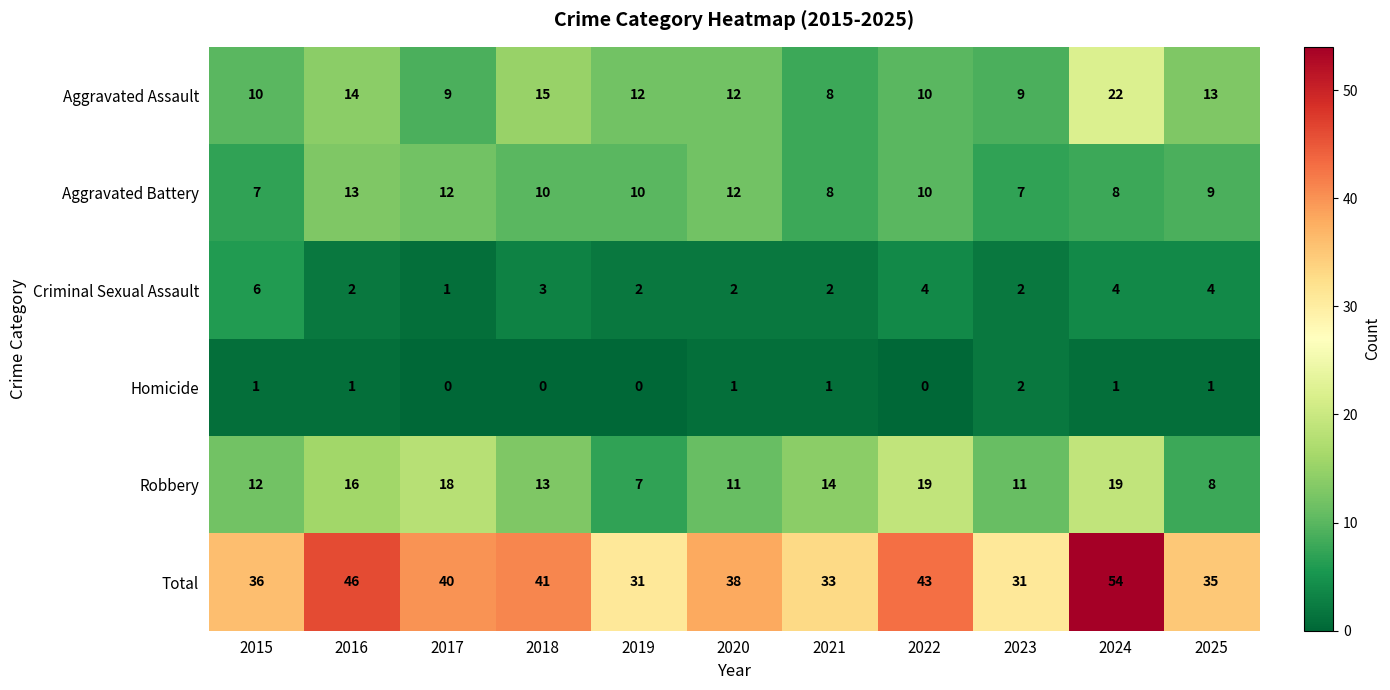

Count the number of data series in this chart.

6